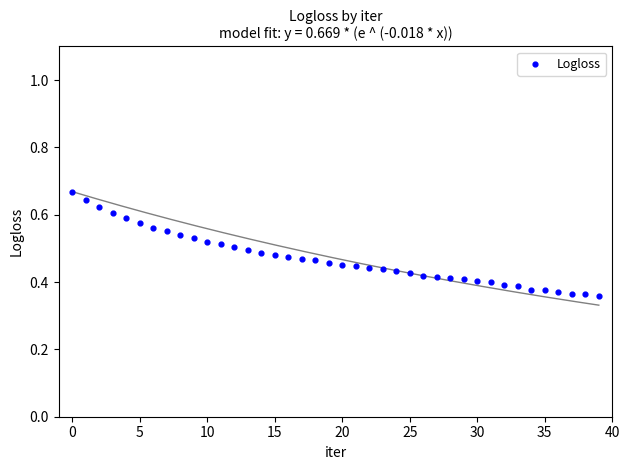

What is the range of Y values (max minus min)?

0.3